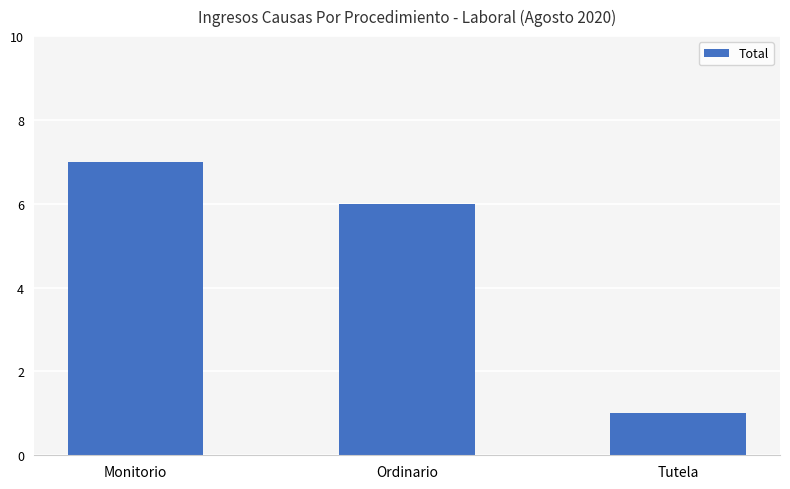

Reading left to right, transcribe all the data shown in this chart.

7	6	1